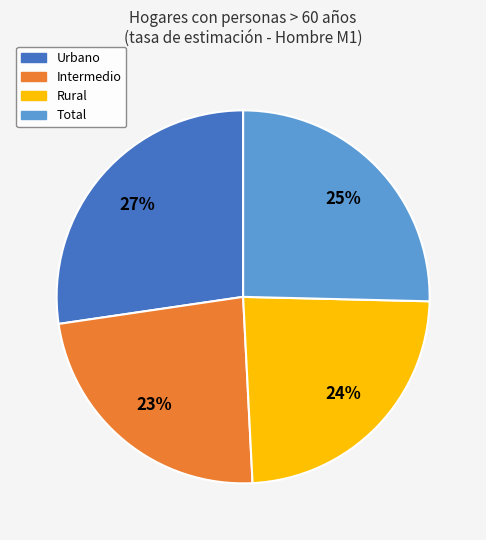

To the nearest percent, what is the difference between the largest and smallest slice percentages?

4%